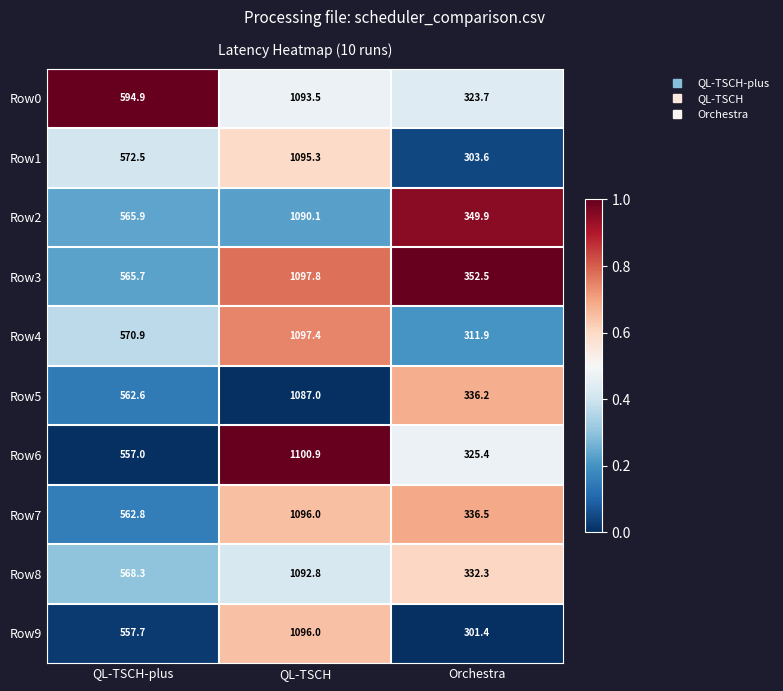

At which category is the sum across all series the highest?

QL-TSCH